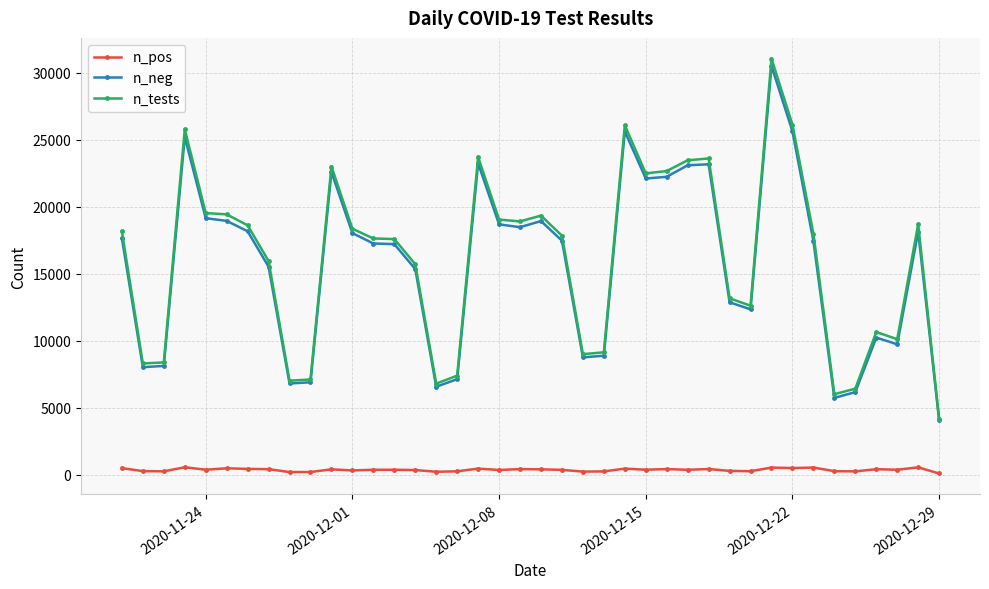

True or false: n_tests has more than 1 points higher than both neighbors.

True